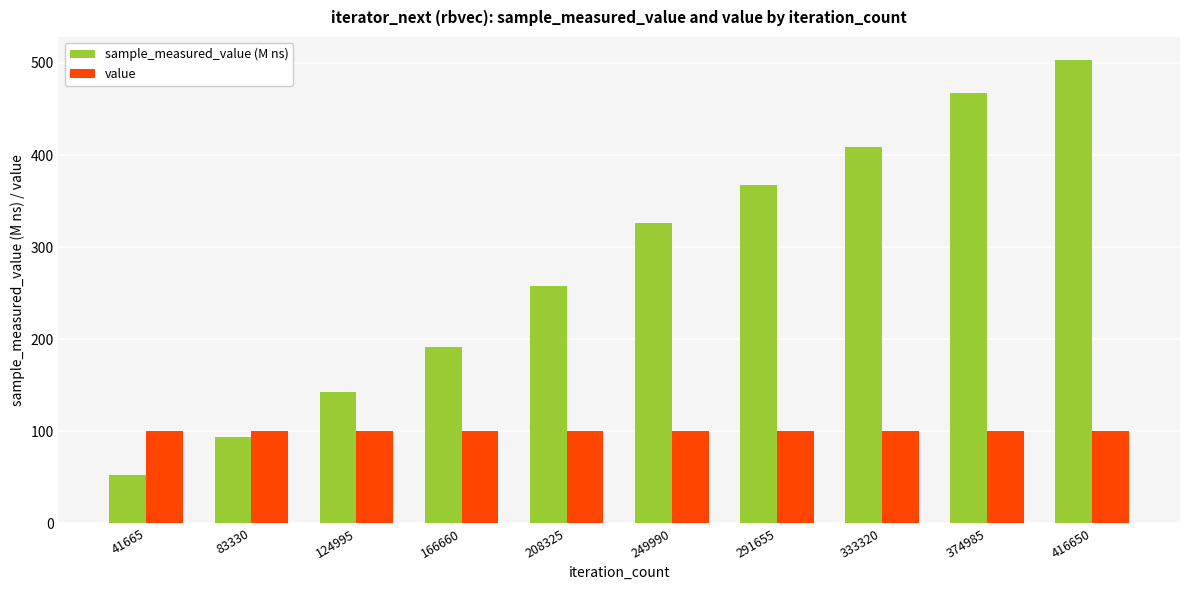

What is the difference between the maximum and second lowest values in the sample_measured_value (M ns) series?

409.0